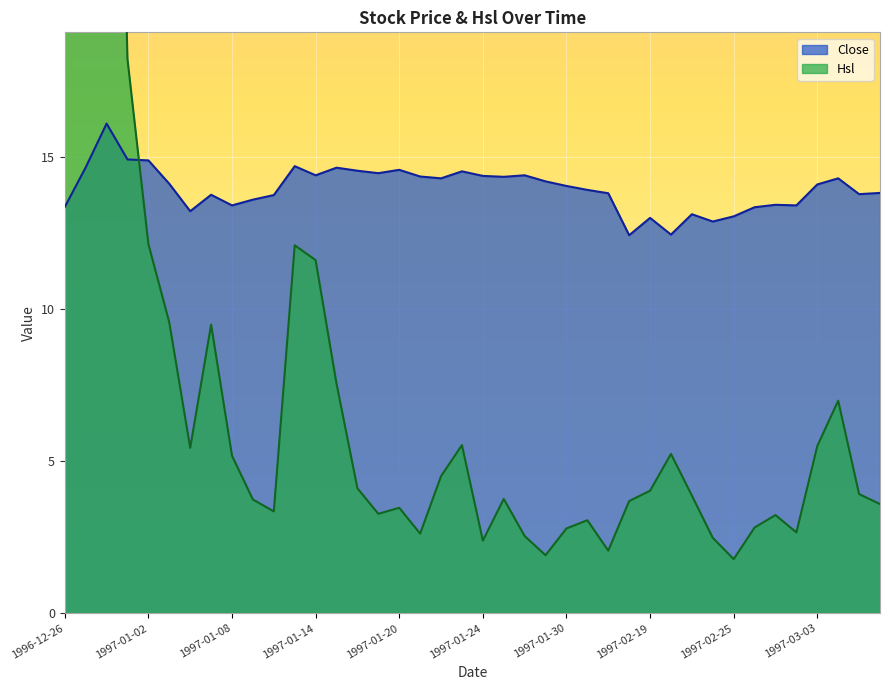

Reading left to right, extract all data points from this chart.

Close: 13.4	14.7	16.1	14.9	14.9	14.1	13.2	13.8	13.4	13.6	13.8	14.7	14.4	14.7	14.6	14.5	14.6	14.4	14.3	14.5	14.4	14.3	14.4	14.2	14.1	13.9	13.8	12.4	13.0	12.4	13.1	12.9	13.1	13.3	13.4	13.4	14.1	14.3	13.8	13.8
Hsl: 30.9	48.6	44.5	18.2	12.1	9.6	5.4	9.5	5.2	3.7	3.4	12.1	11.6	7.5	4.1	3.3	3.5	2.6	4.5	5.5	2.4	3.8	2.5	1.9	2.8	3.1	2.1	3.7	4.0	5.2	3.9	2.5	1.8	2.8	3.2	2.7	5.5	7.0	3.9	3.6